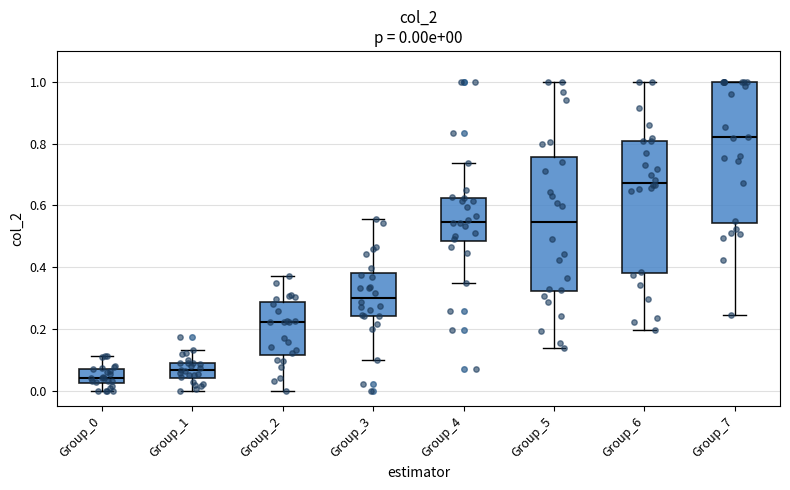

Which box's median line is the highest?

Group_7